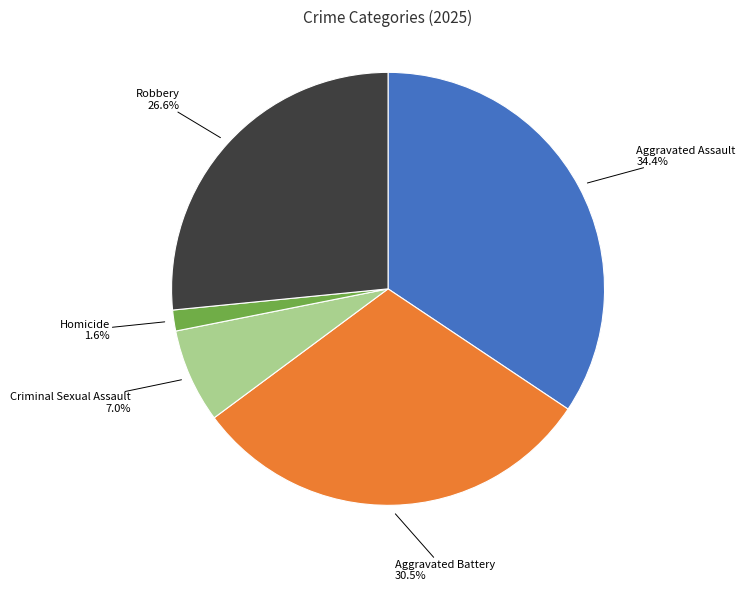

Which category has the smallest portion of the pie?

Homicide